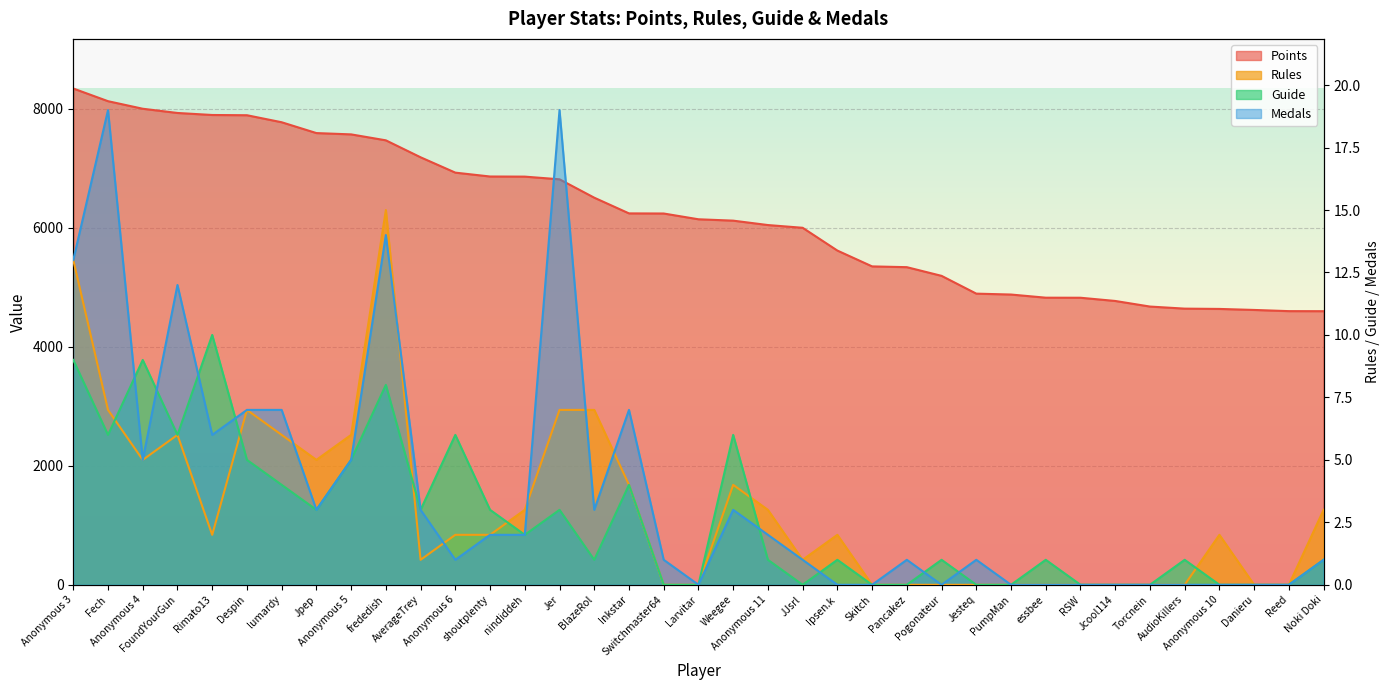

What position from the left is FoundYourGun?

4